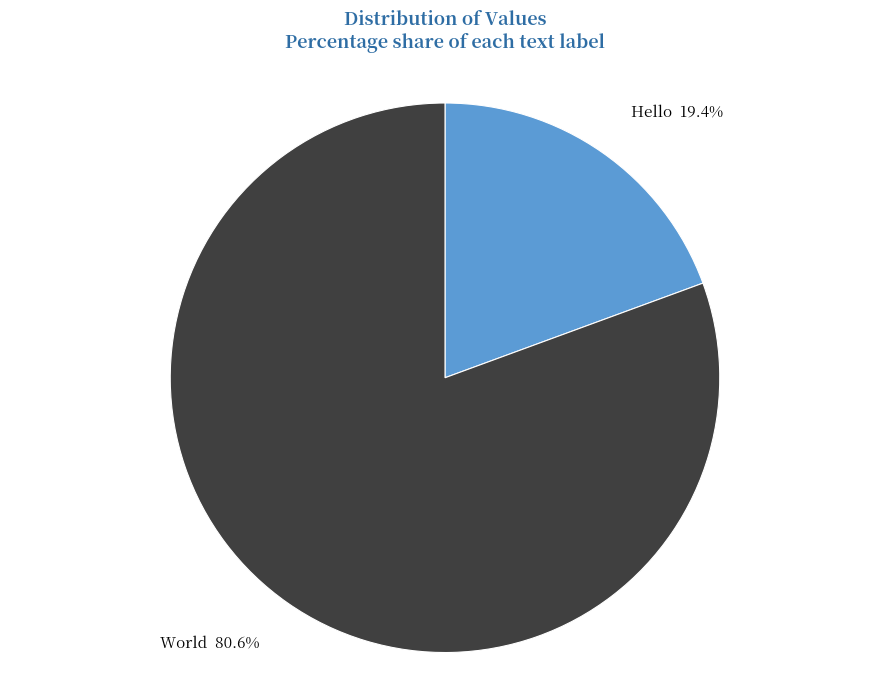

Approximately how many times larger is the value at World compared to Hello?

4.2